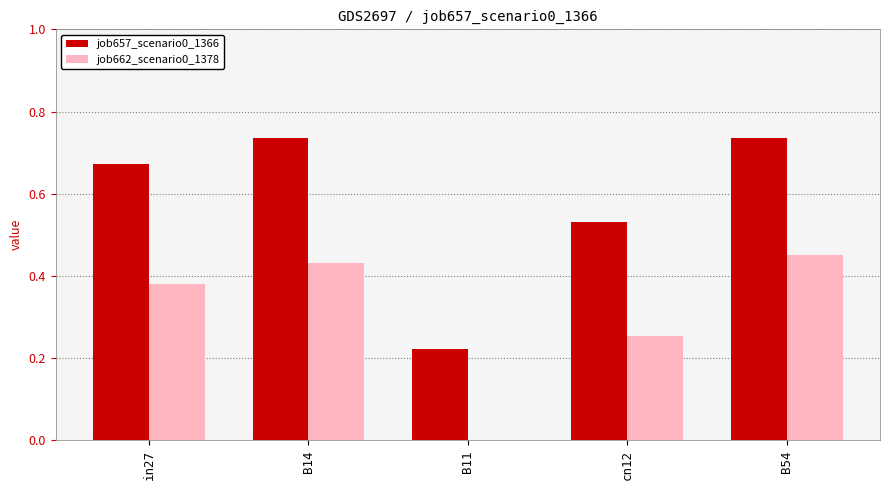

What is the total value across all series at B14?

1.2